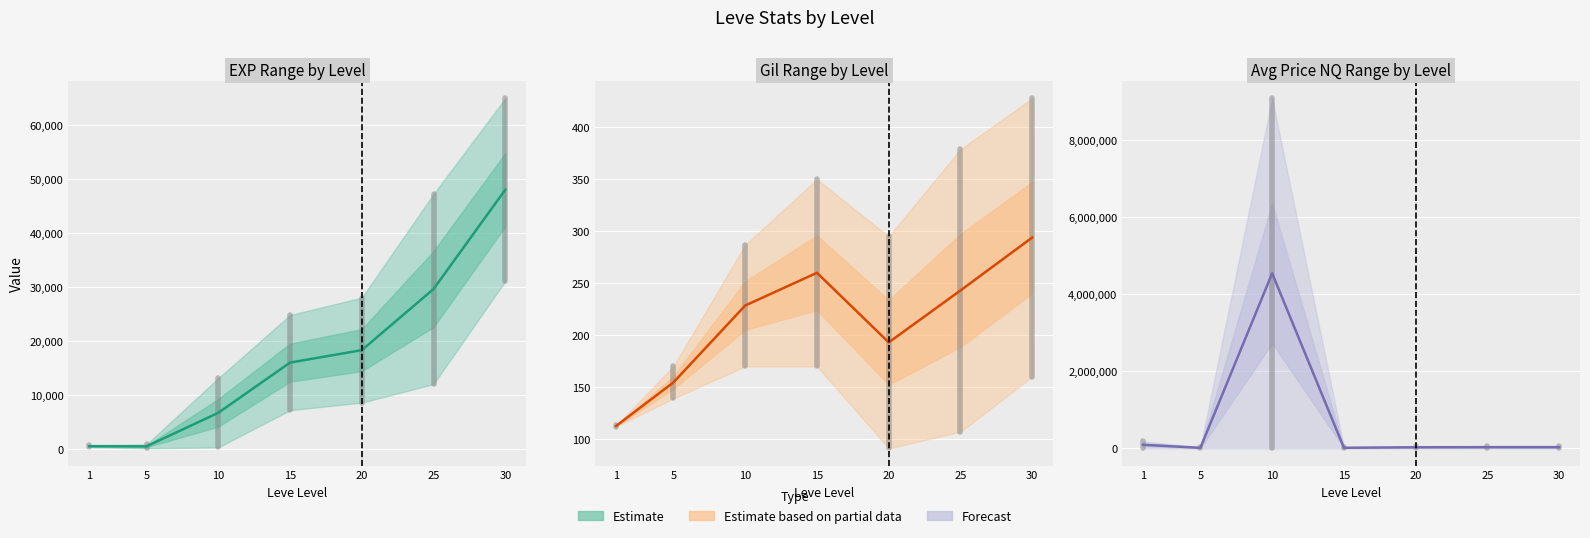

Where does the currentAveragePriceNQ upper series first go above 60048?

1